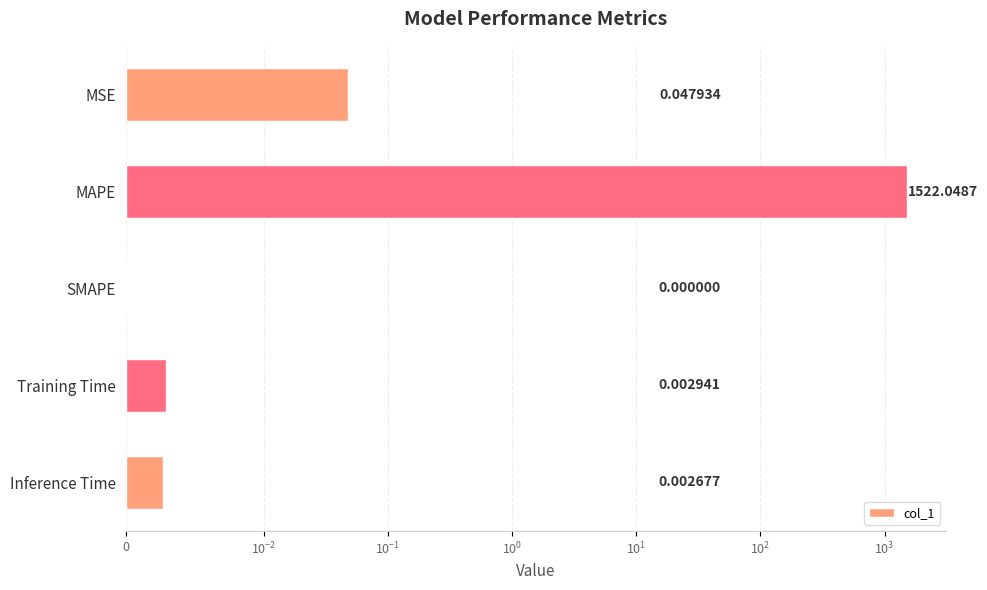

Is it true that the value at SMAPE is -848.4?

False